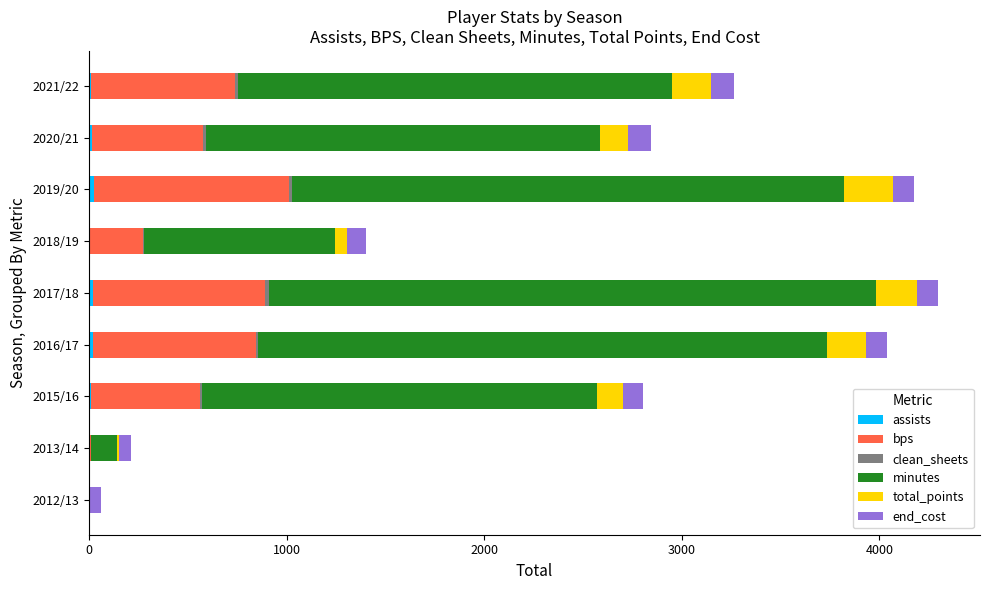

How many categories are shown in the chart?

9